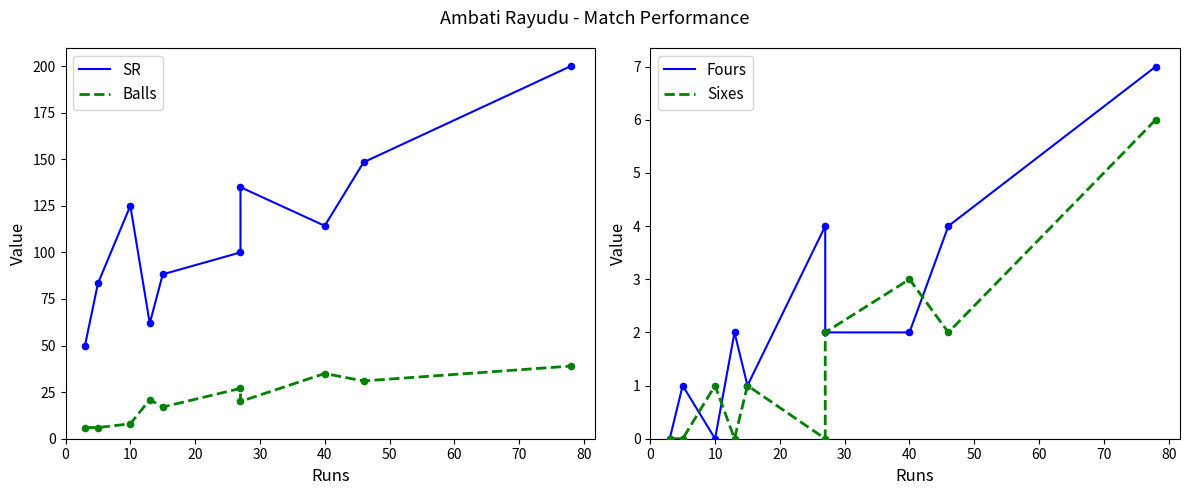

What are all the series names shown in the legend?

SR, Balls, Fours, Sixes